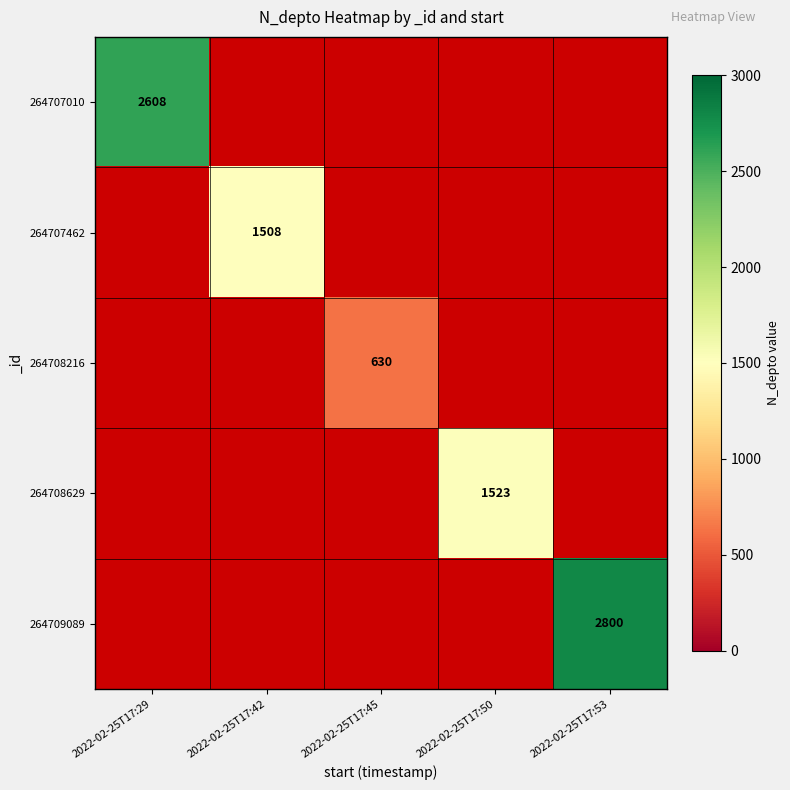

What is the minimum value shown in the chart?

630.0